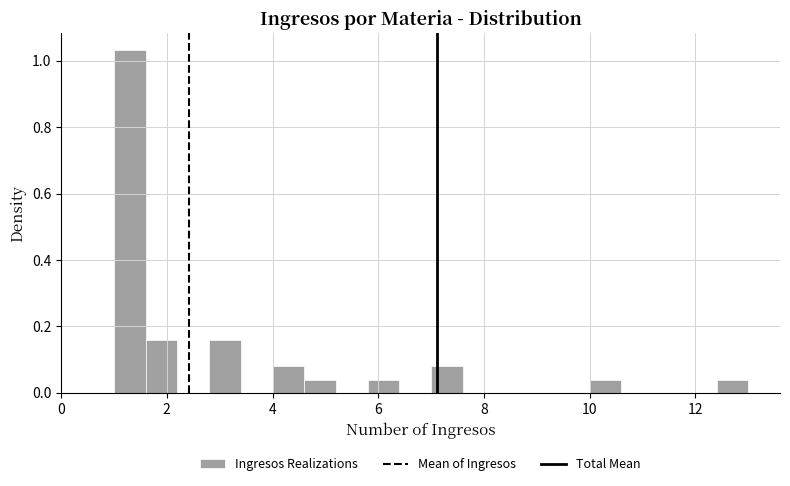

Around what value on the x-axis is the tallest bar? Give the approximate position of its centre, as read against the axis.

1.4